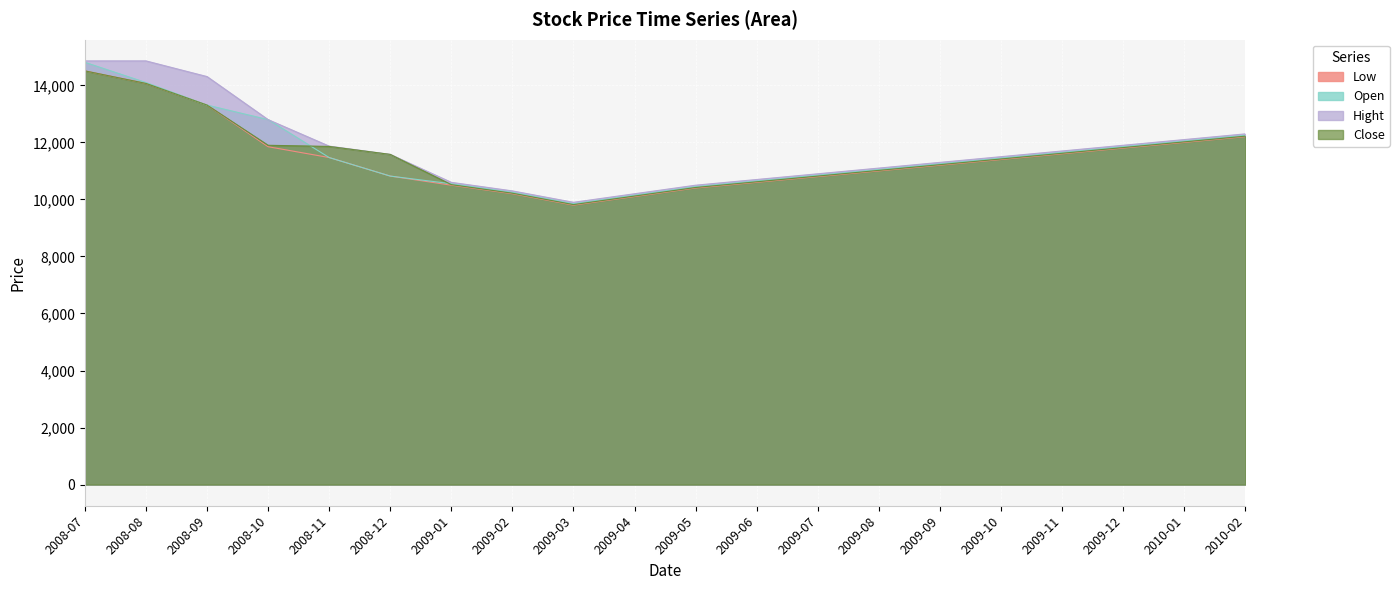

Which category has the highest value in the Low series?

2008-07